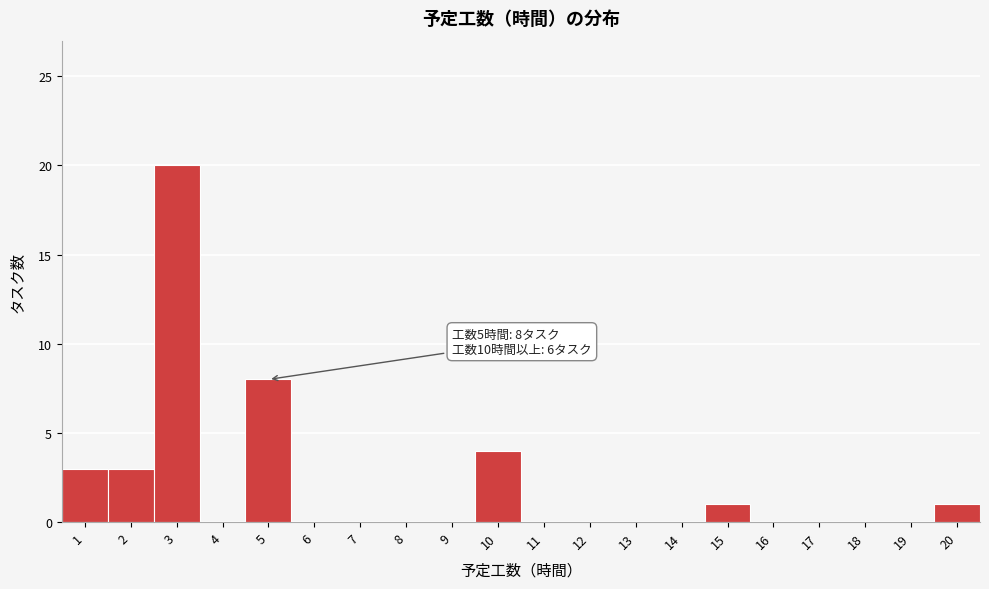

Over which range of the x-axis is the bar tallest?

2.5 to 3.5